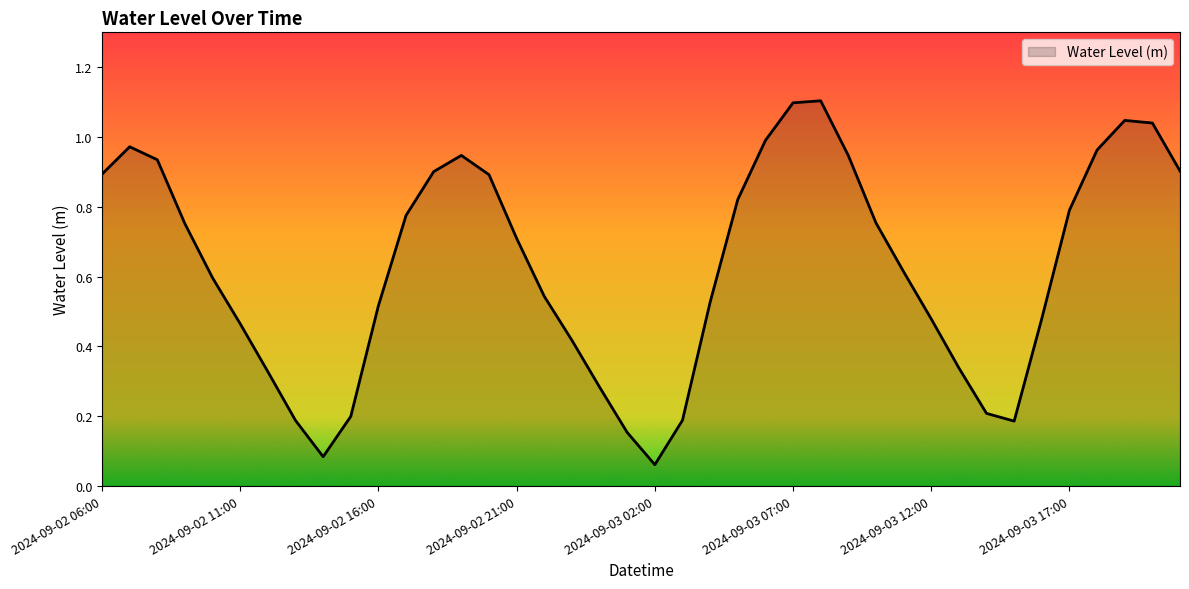

What is the maximum value shown in the chart?

1.1